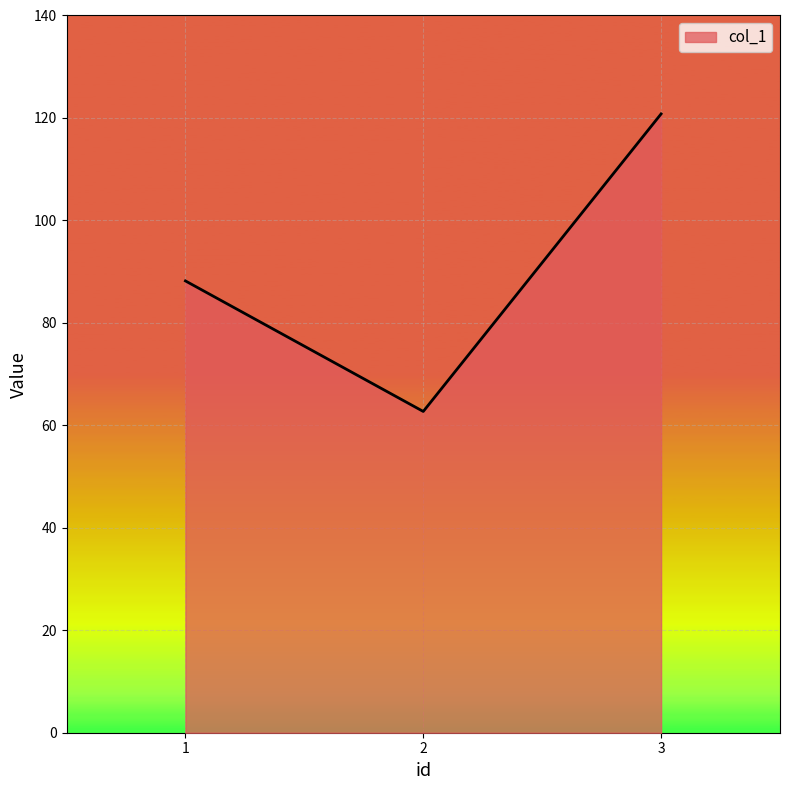

What is the ratio of the value at 3 to the value at 2?

1.9